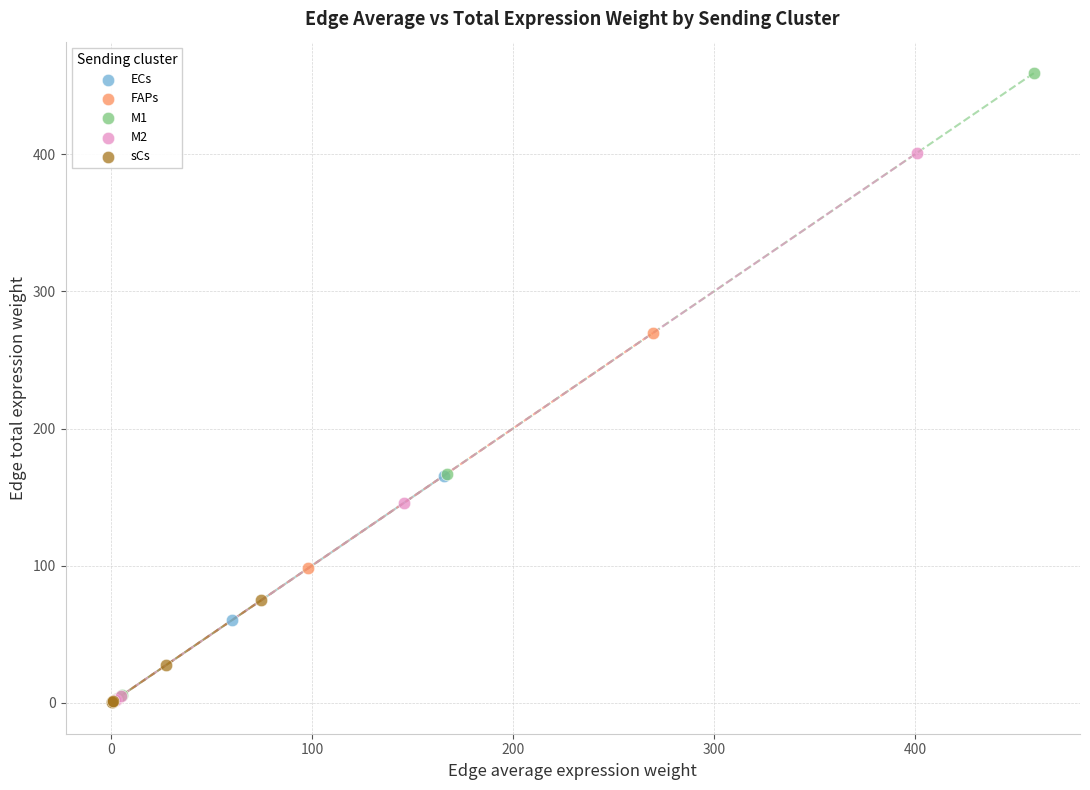

Which series has the largest Y range (max minus min)?

M1